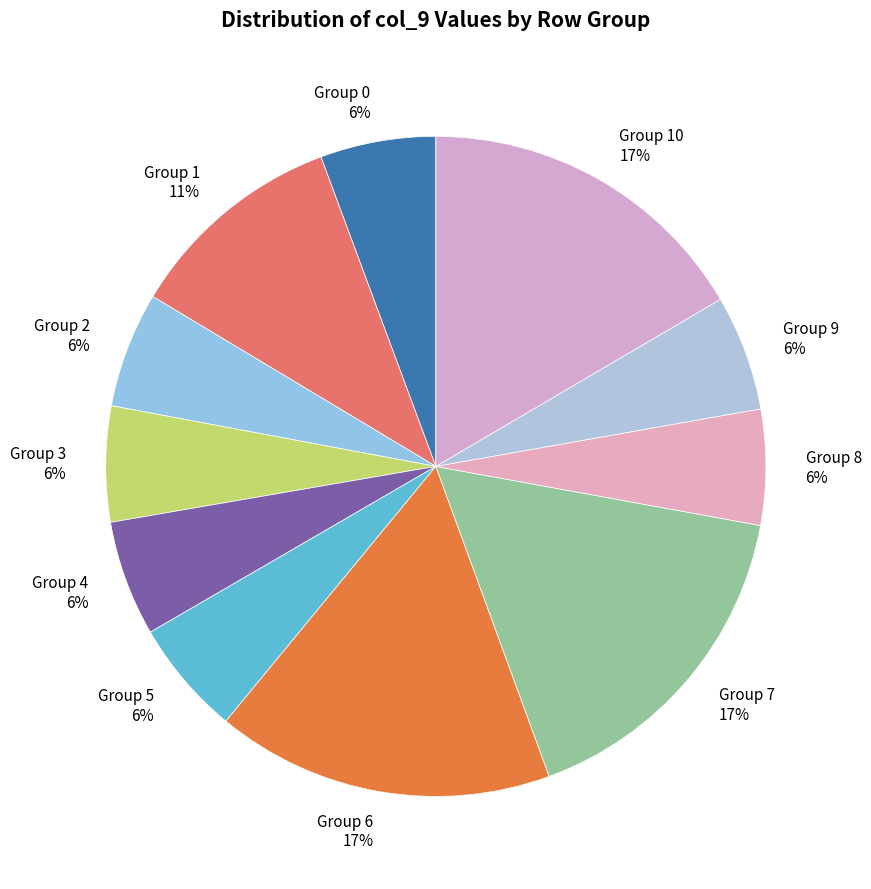

How many segments does this pie chart have?

11